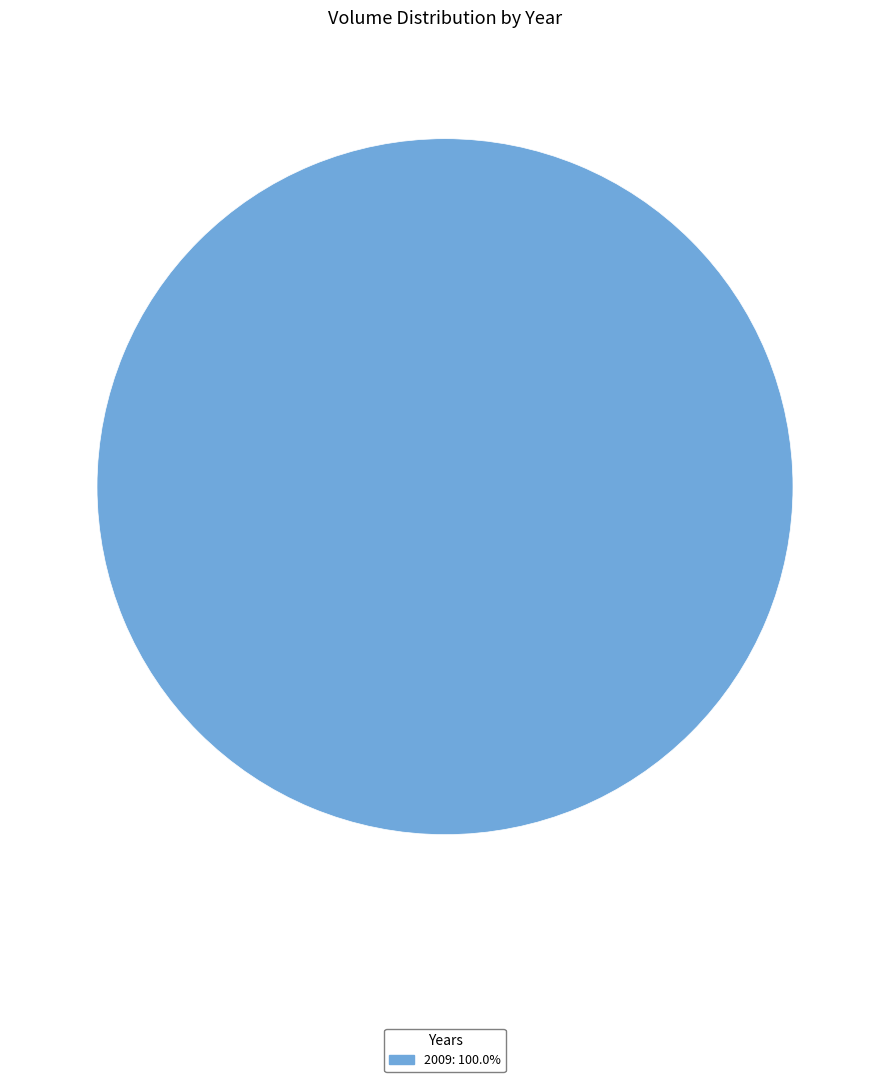

Is there any slice that represents more than half of the pie?

Yes